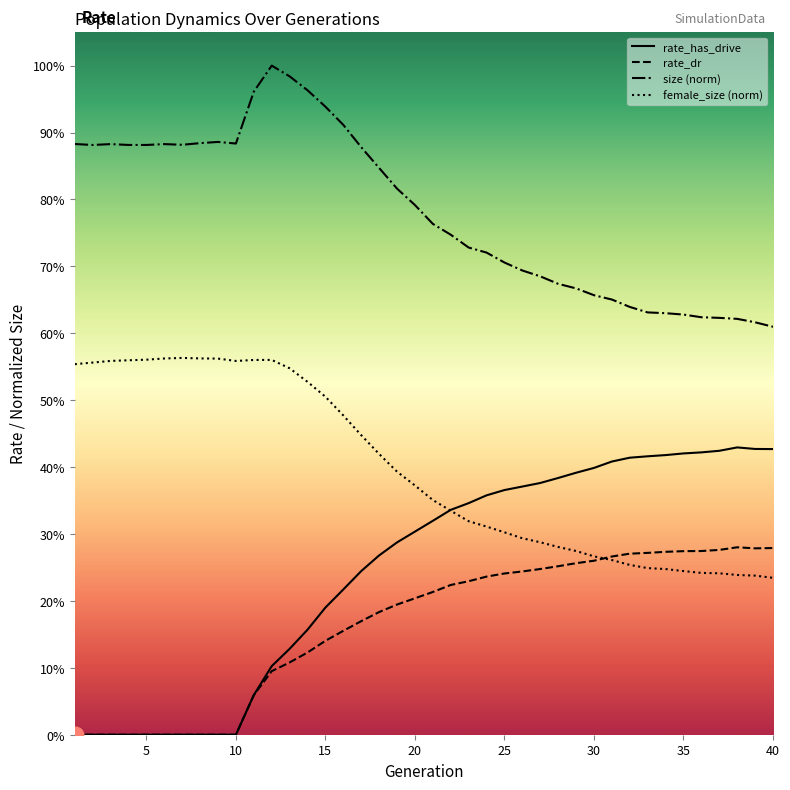

At which category does rate_dr reach its first local peak?

38